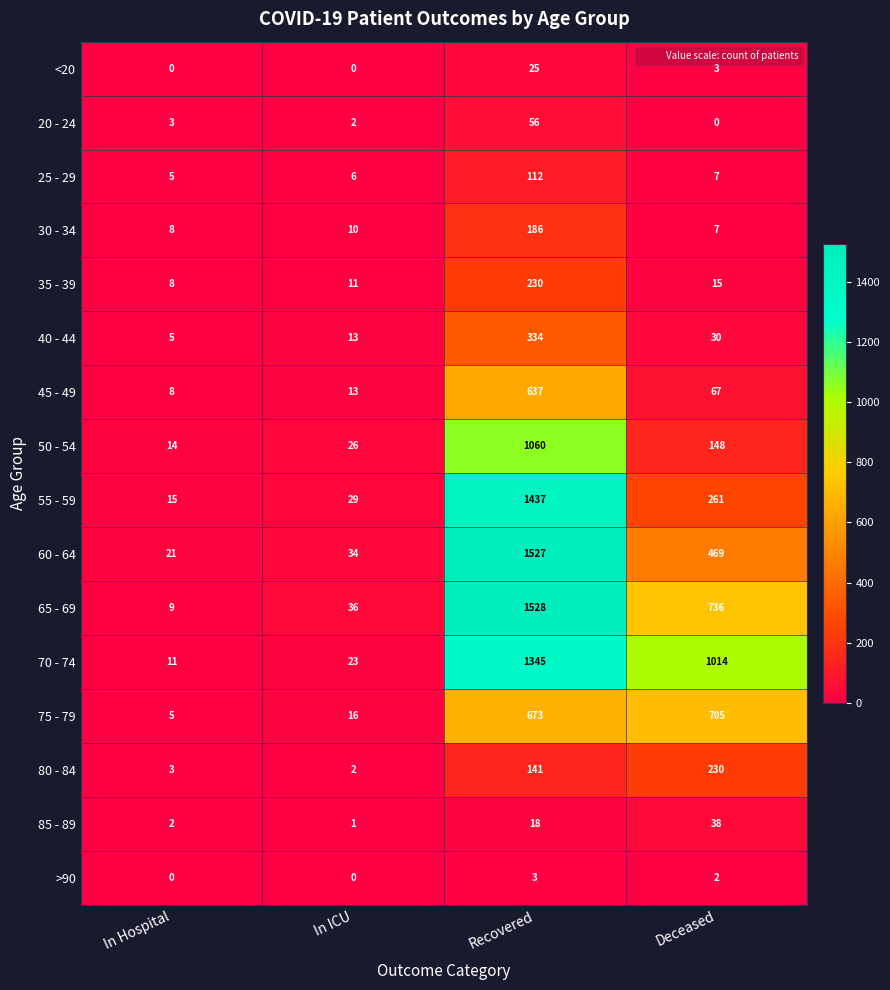

Rank the categories by 25 - 29 value from highest to lowest.

Recovered, Deceased, In ICU, In Hospital